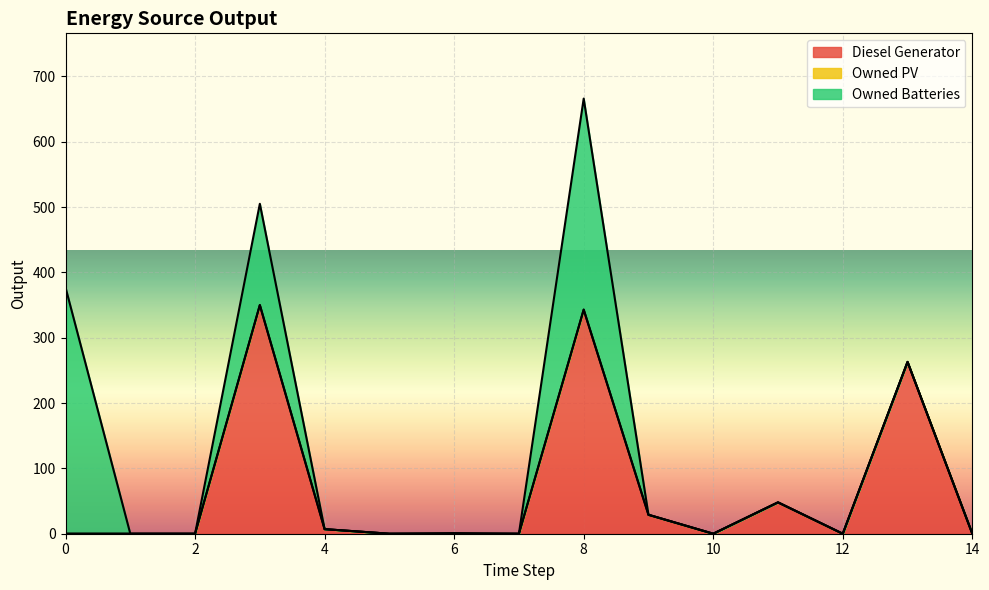

Where is Diesel Generator nearest to the value 175?

13